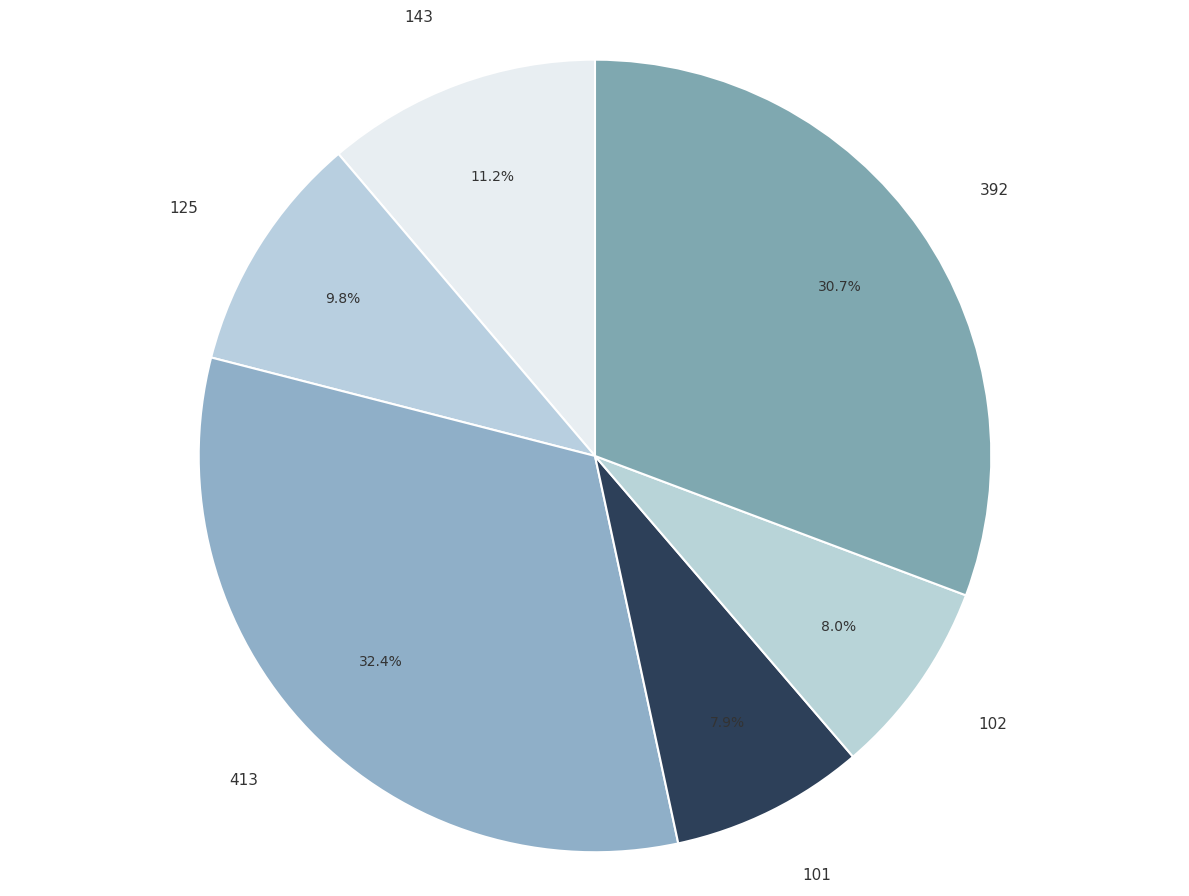

To the nearest percent, what is the difference between the 101 and 125 slice percentages?

2%